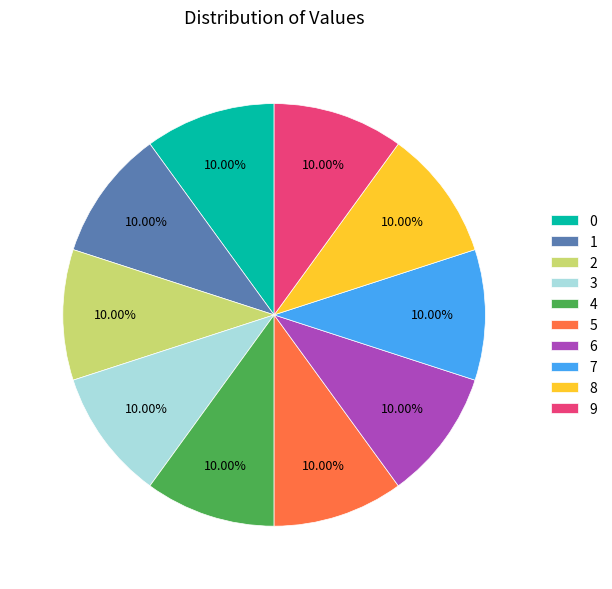

To the nearest percent, what portion does 0 represent?

10%